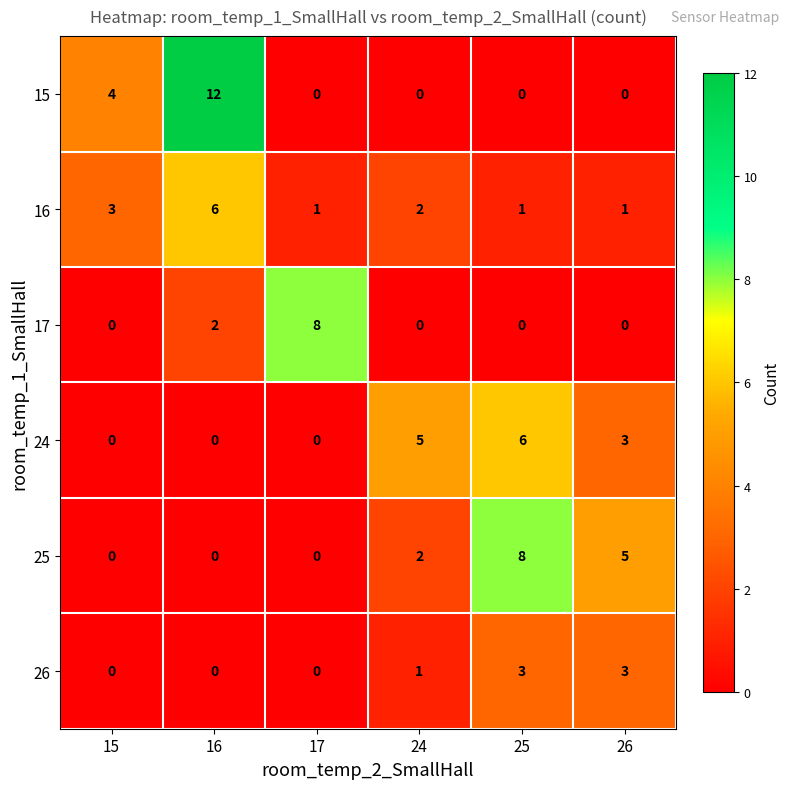

True or false: 25 has a value of 5 at 26.

True